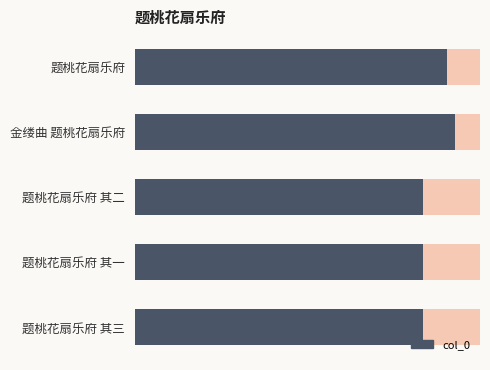

Approximately how many times larger is the value at 题桃花扇乐府 其一 compared to 题桃花扇乐府 其二?

1.0